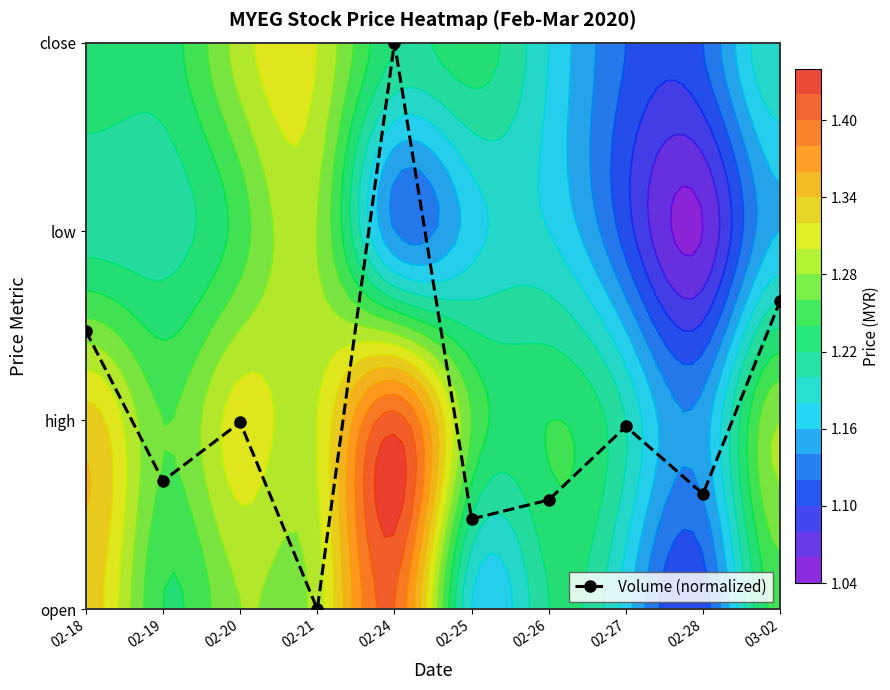

What is the difference between the second highest and second lowest values?

1.2